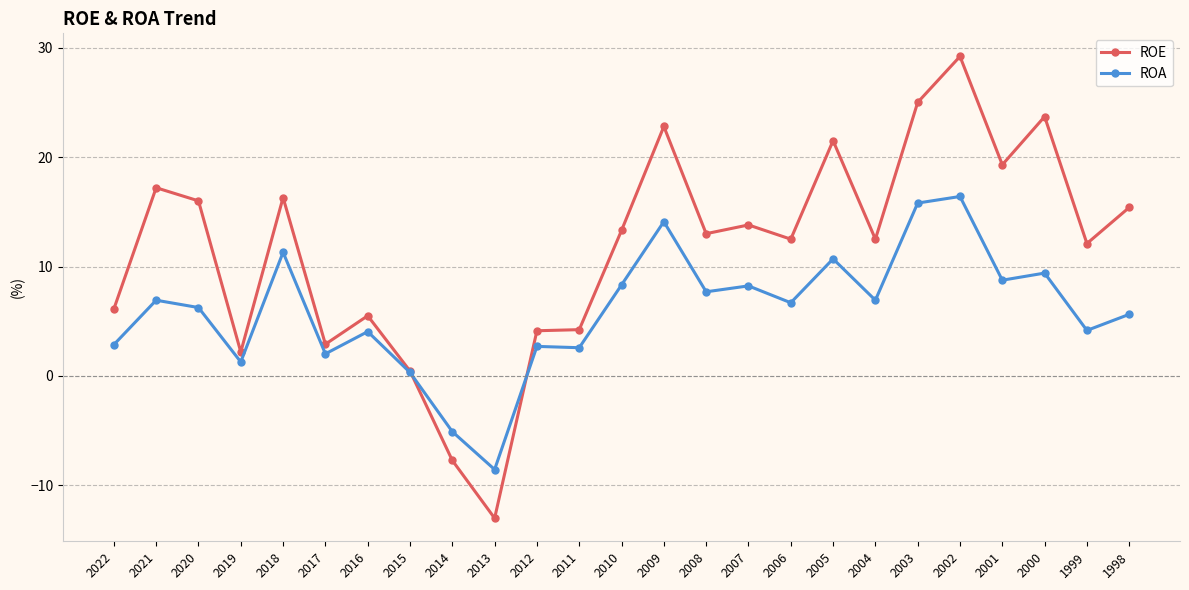

What is the sum of the ROE values at 2018 and 2007?

30.1